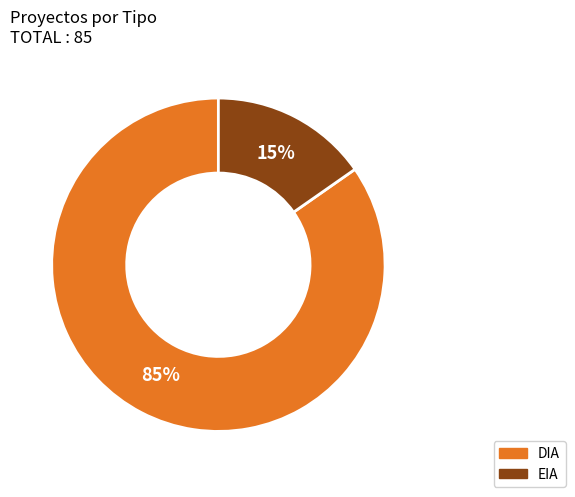

Count the number of slices in the pie.

2